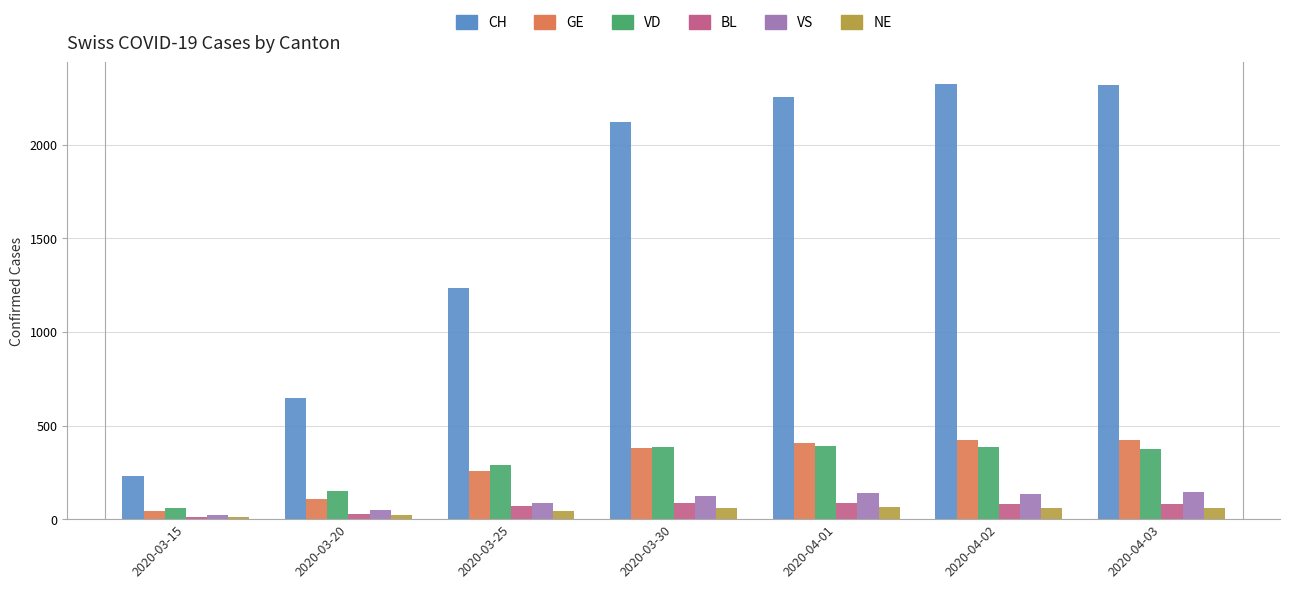

Which series has the largest total across all categories?

CH